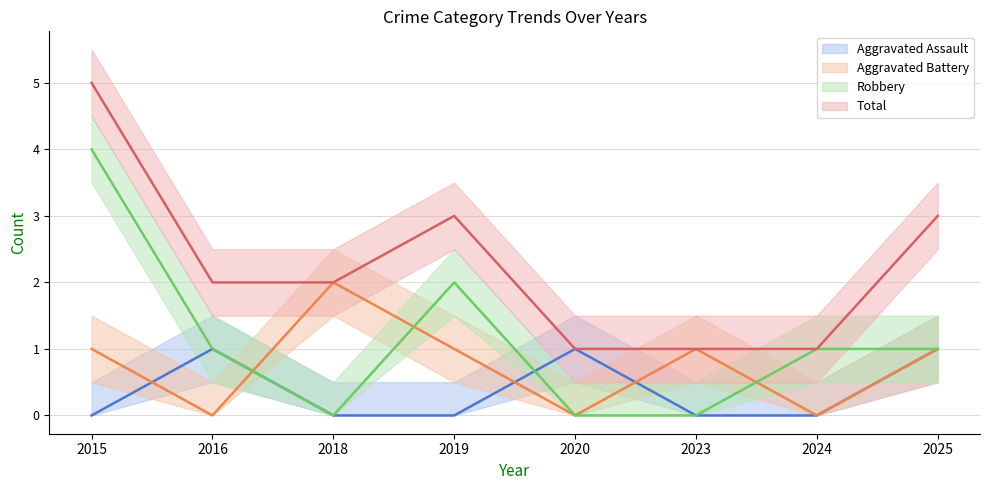

Where is the first local maximum for Aggravated Assault?

2016